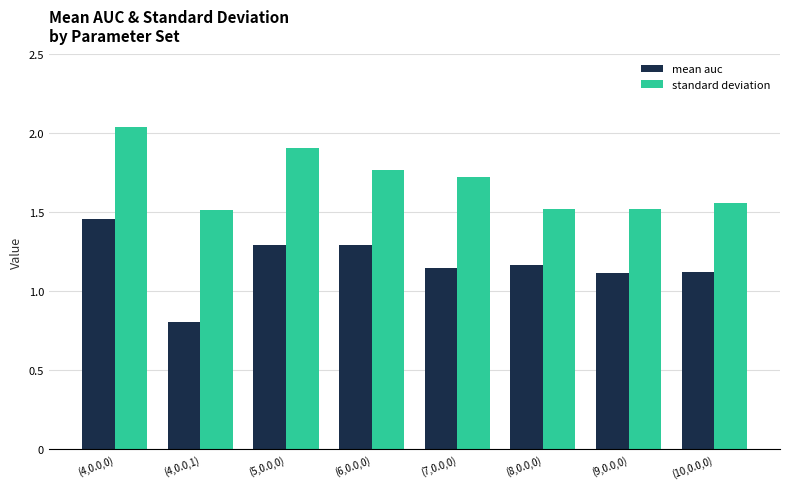

Which series has the largest range (max minus min)?

mean auc